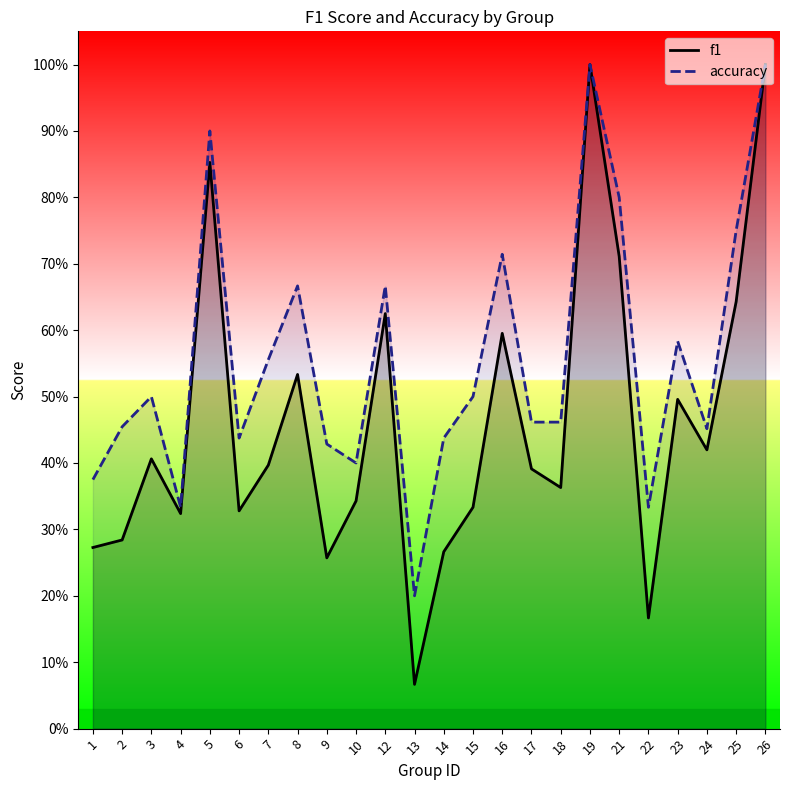

At how many categories does at least one series exceed 0?

24